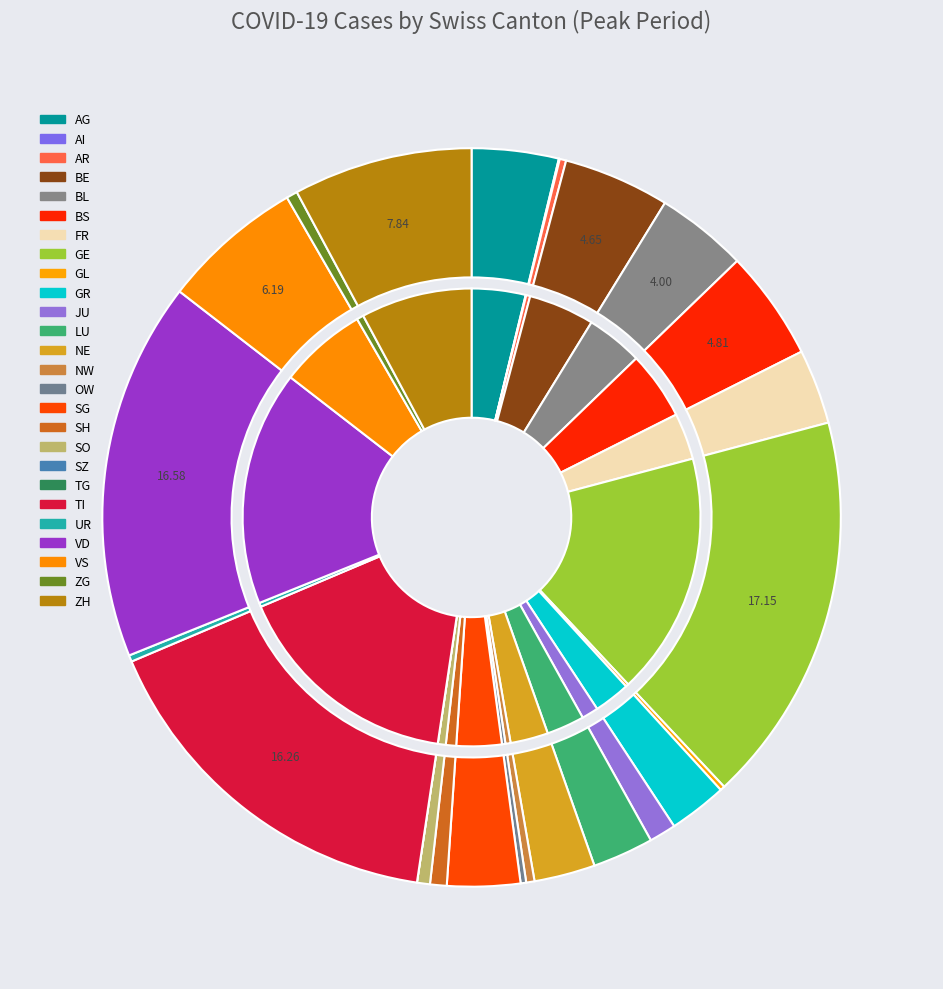

To the nearest percent, what is the difference between the BE and SG slice percentages?

1%